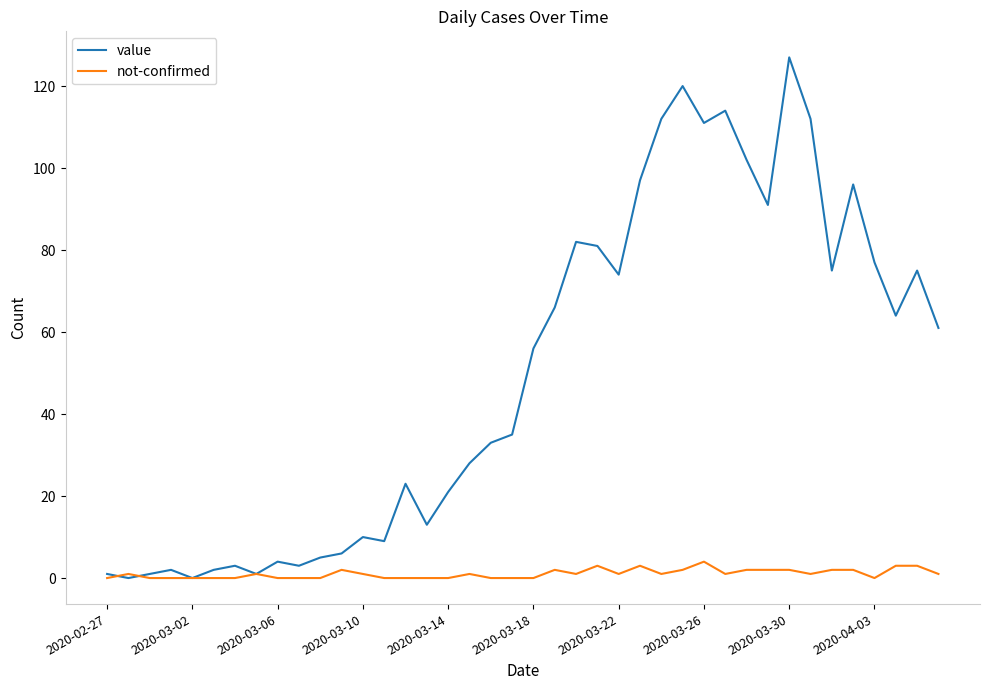

Which series has the widest spread of values?

value